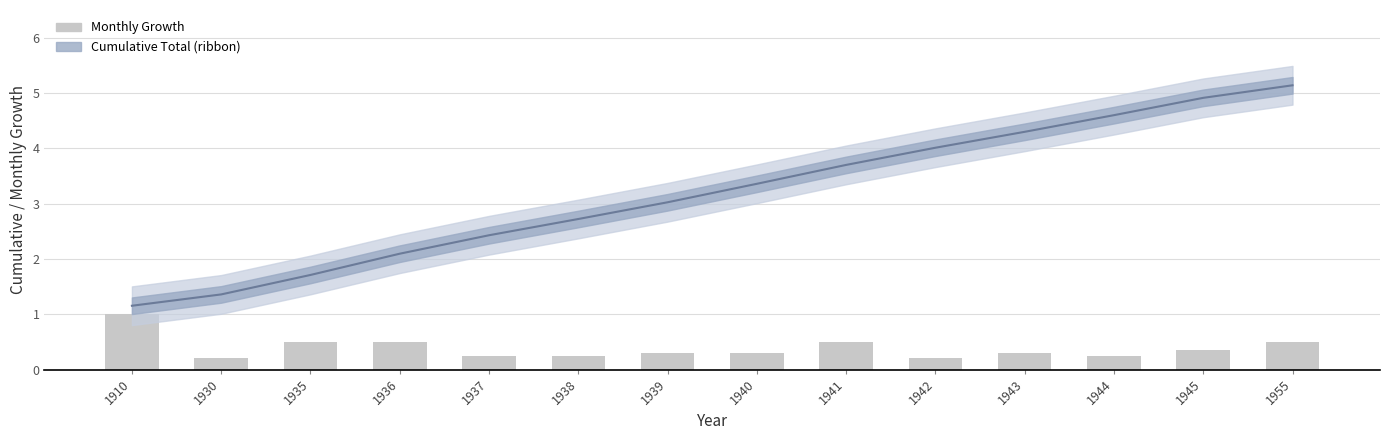

Rank the categories by Monthly Growth value from lowest to highest.

1930, 1942, 1937, 1938, 1944, 1939, 1940, 1943, 1945, 1935, 1936, 1941, 1955, 1910